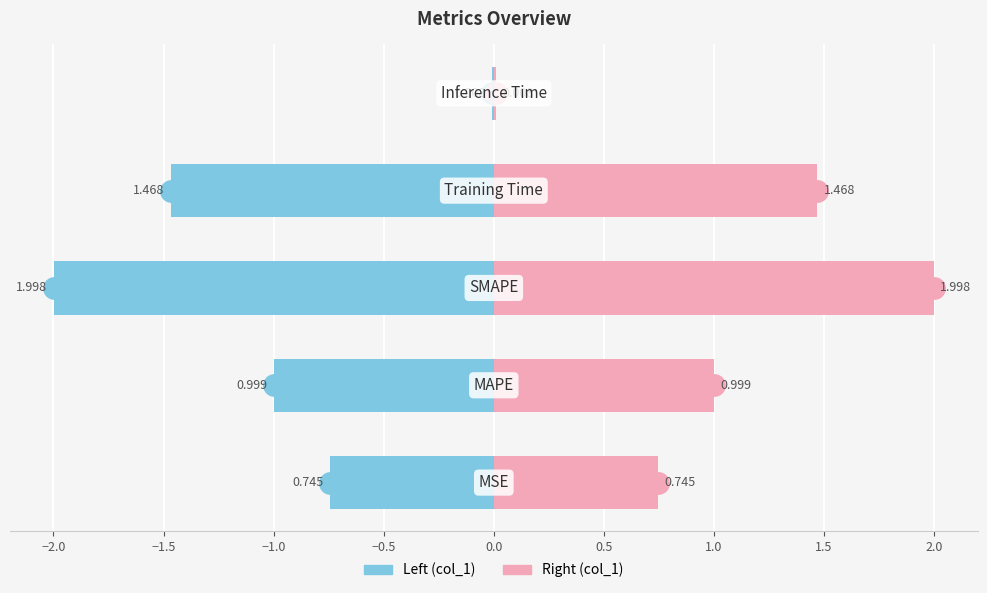

What is the minimum value shown in the chart?

-2.0